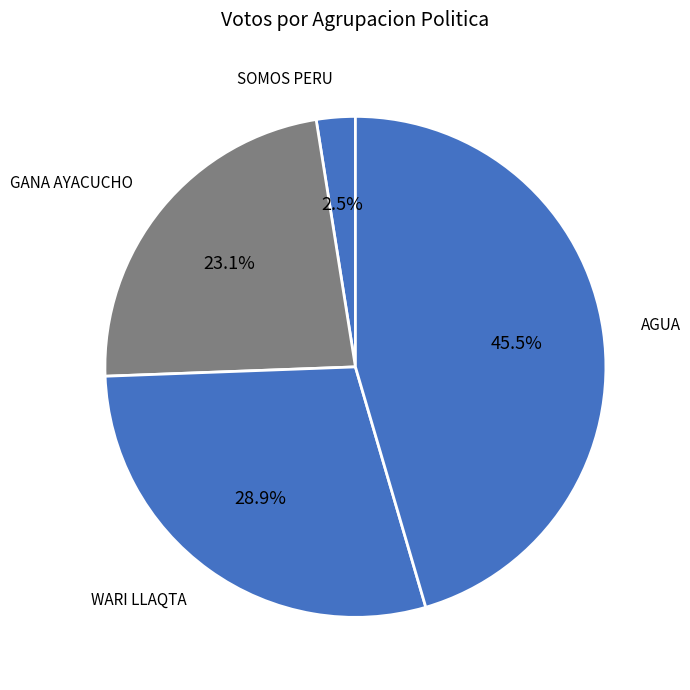

Which category has the smallest portion of the pie?

PARTIDO DEMOCRATICO SOMOS PERU